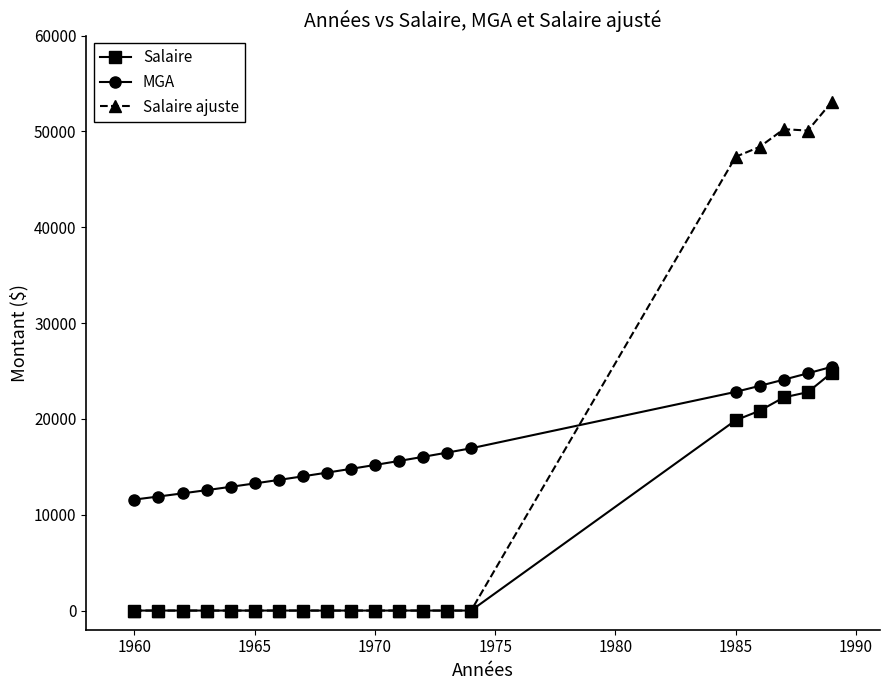

What is the value of the Salaire point at the 20th from the left?

24825.0